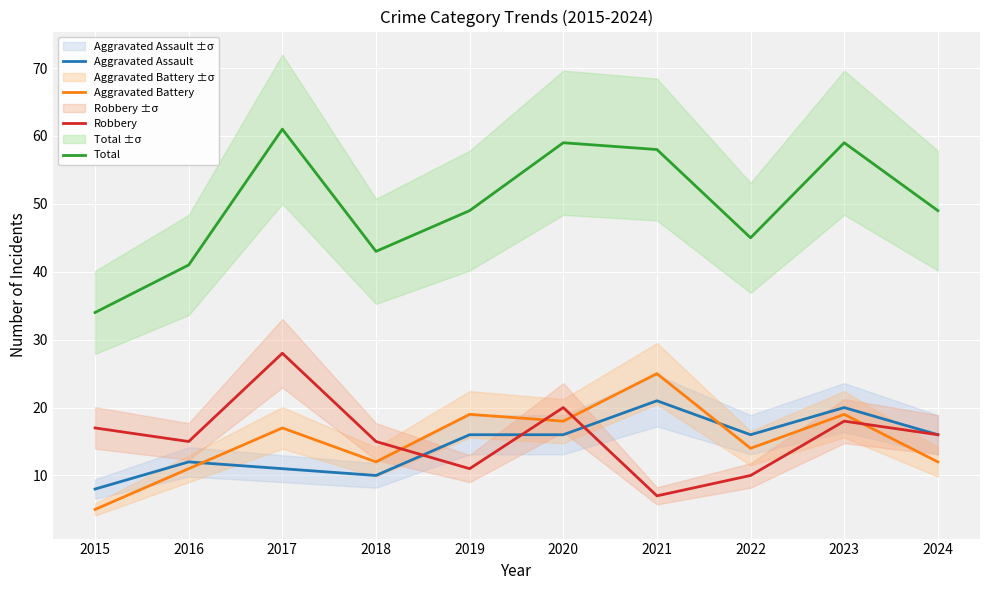

True or false: Aggravated Battery has more than 0 points higher than both neighbors.

True